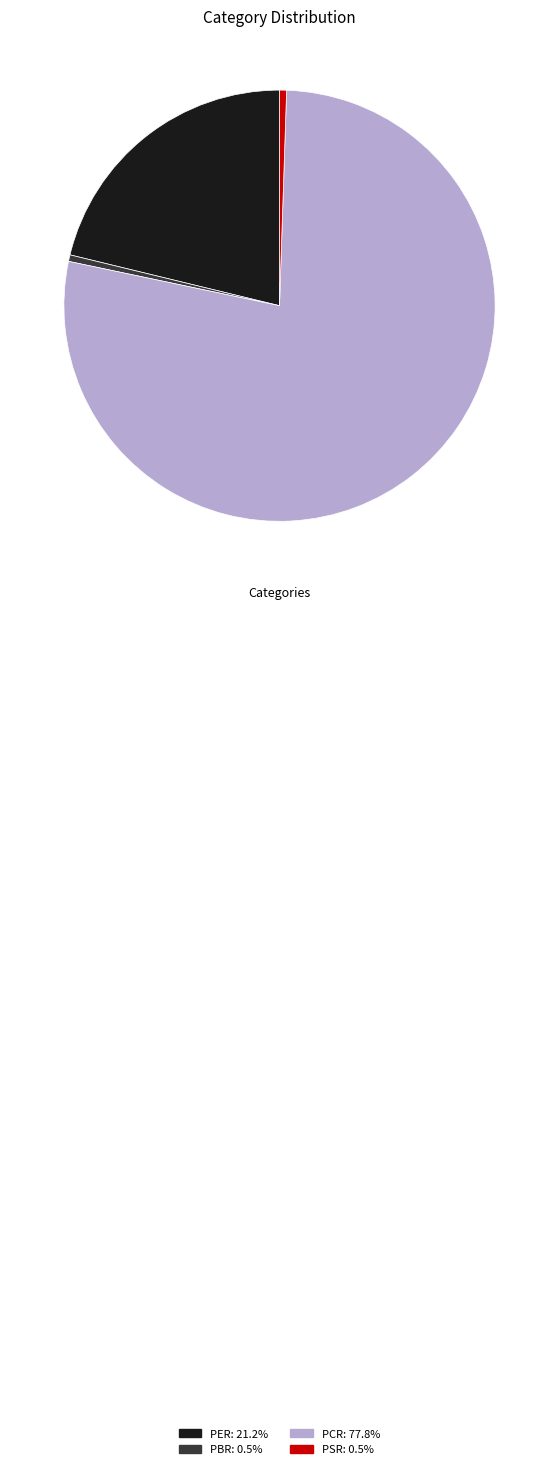

Is the sum of PER: 21.2% and PCR: 77.8% greater than half?

Yes